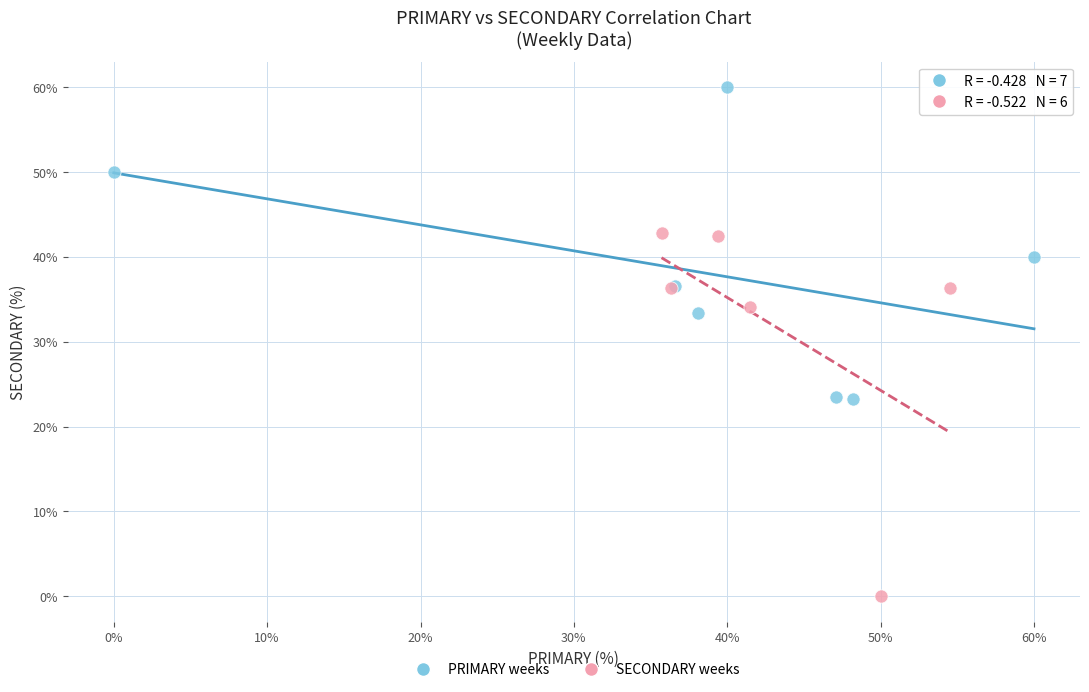

Which series reaches the minimum Y coordinate?

SECONDARY weeks